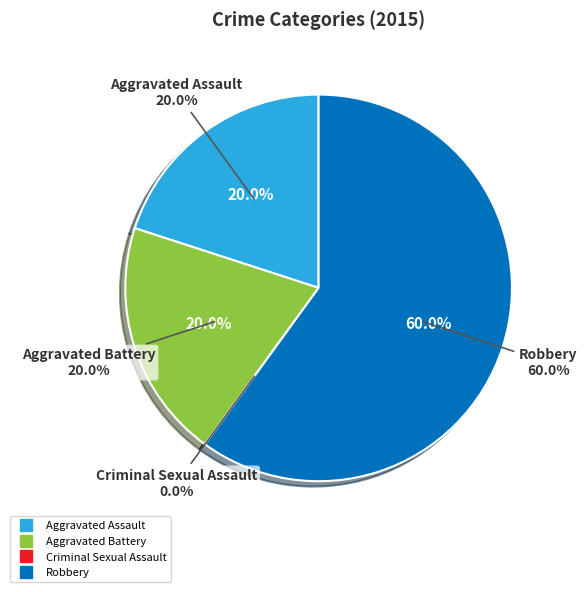

Which has a higher value, Criminal Sexual Assault or Aggravated Battery?

Aggravated Battery